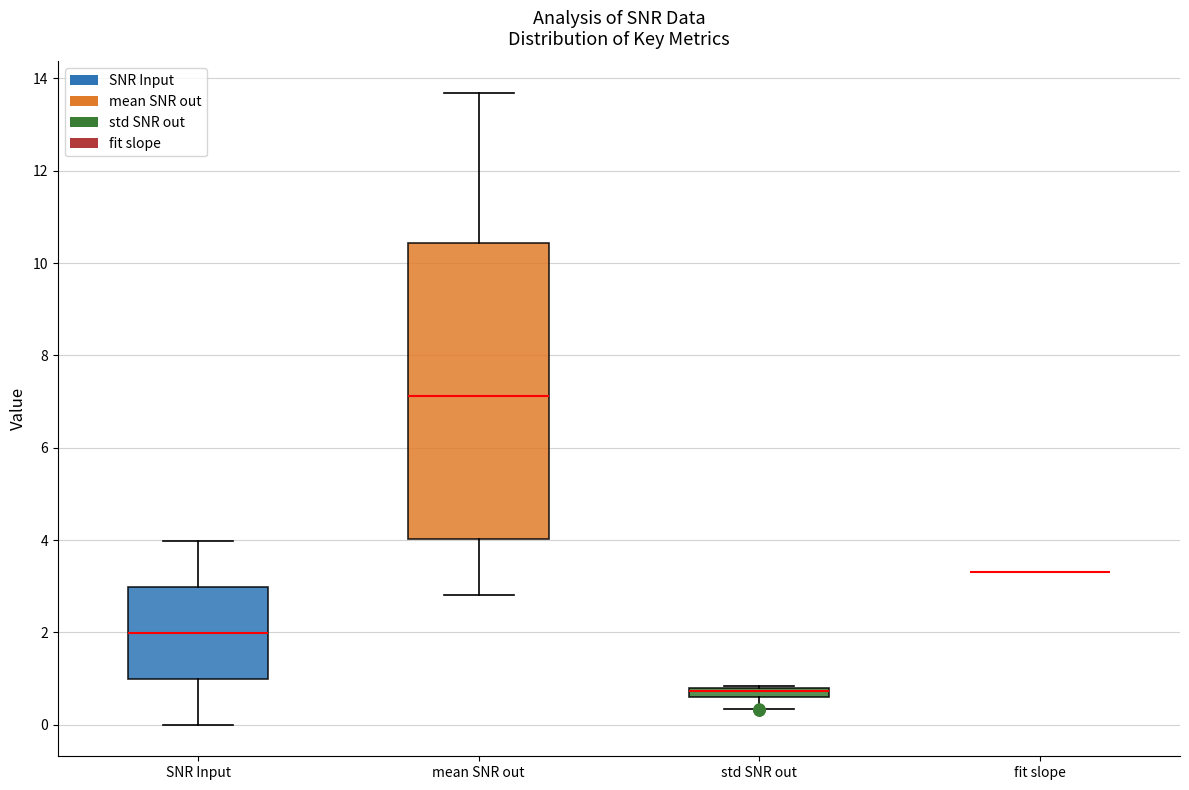

Where is the upper edge of the box for mean SNR out on the y-axis? The values are not printed on the chart, so give them approximately, as read against the axis.

10.4